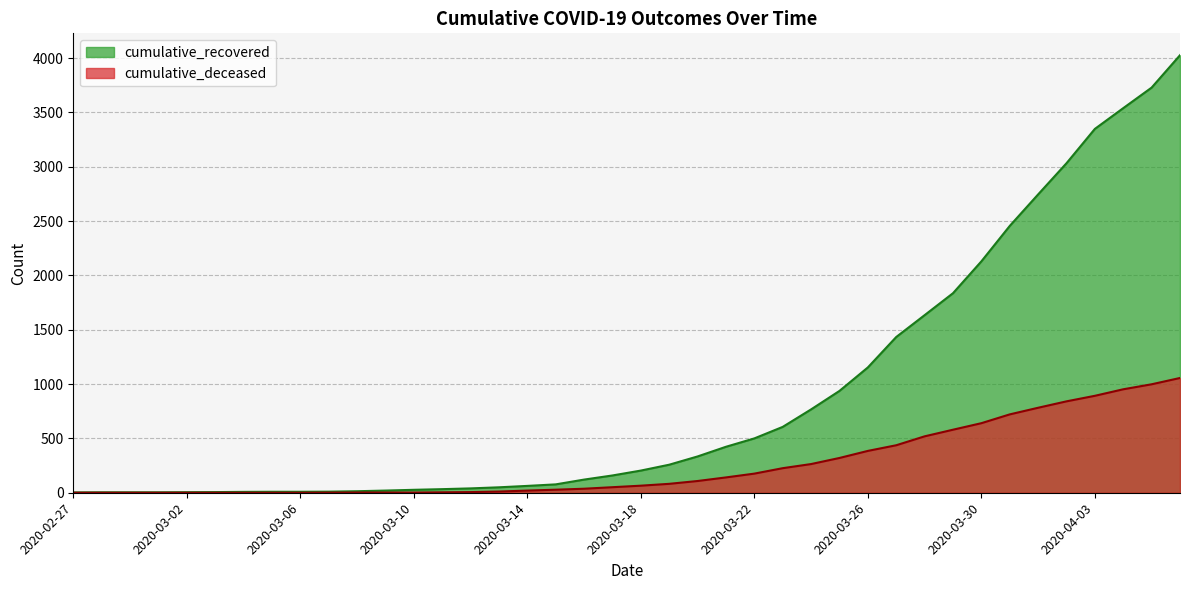

Which category has the lowest value across all series?

2020-02-27